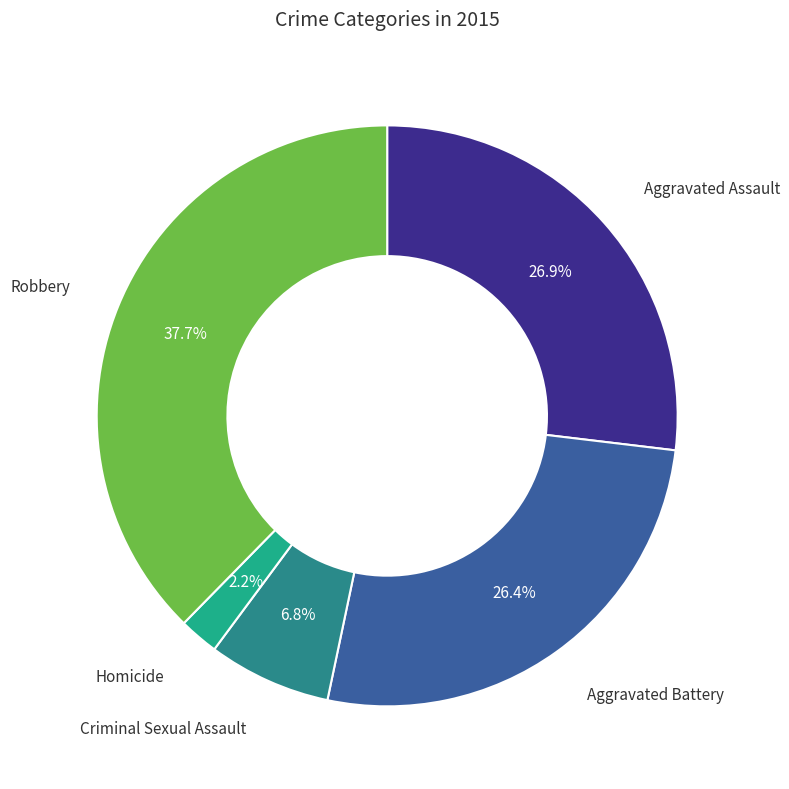

Is there a majority slice in this chart?

No